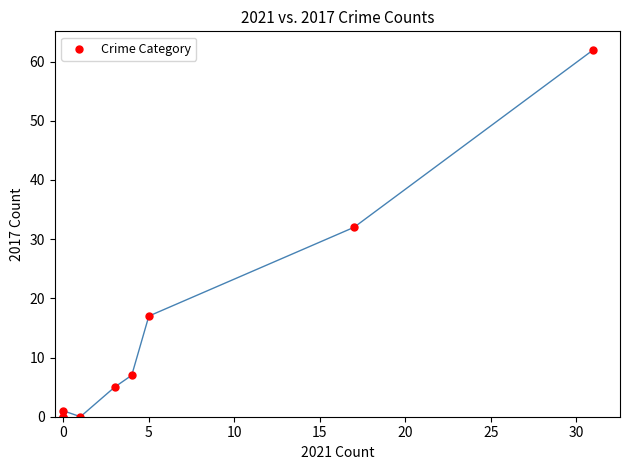

What Y value in the scatter plot is closest to 31?

32